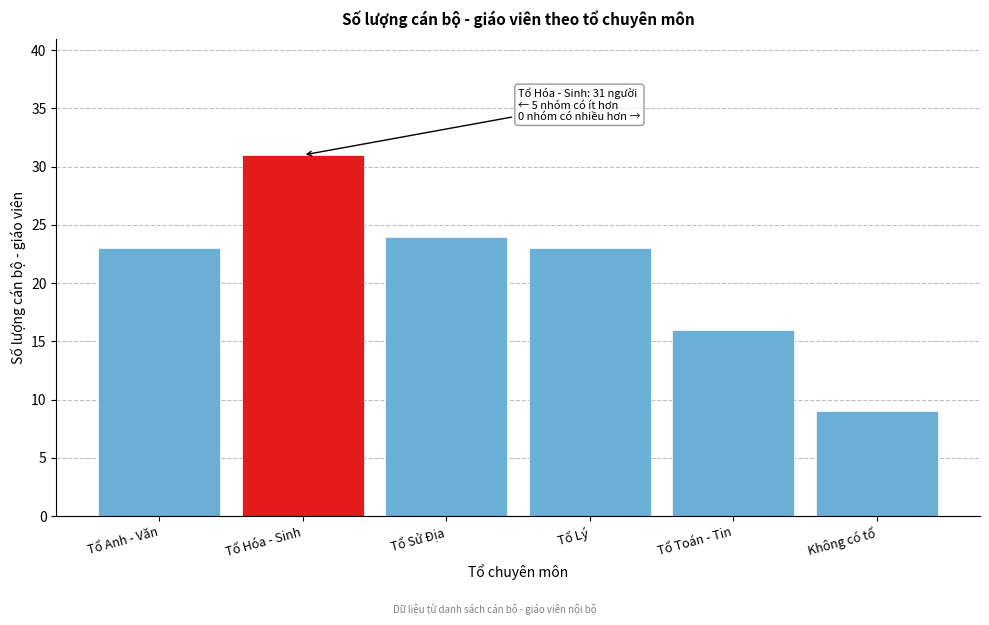

Reading left to right, what are all the values shown in this chart?

23	31	24	23	16	9